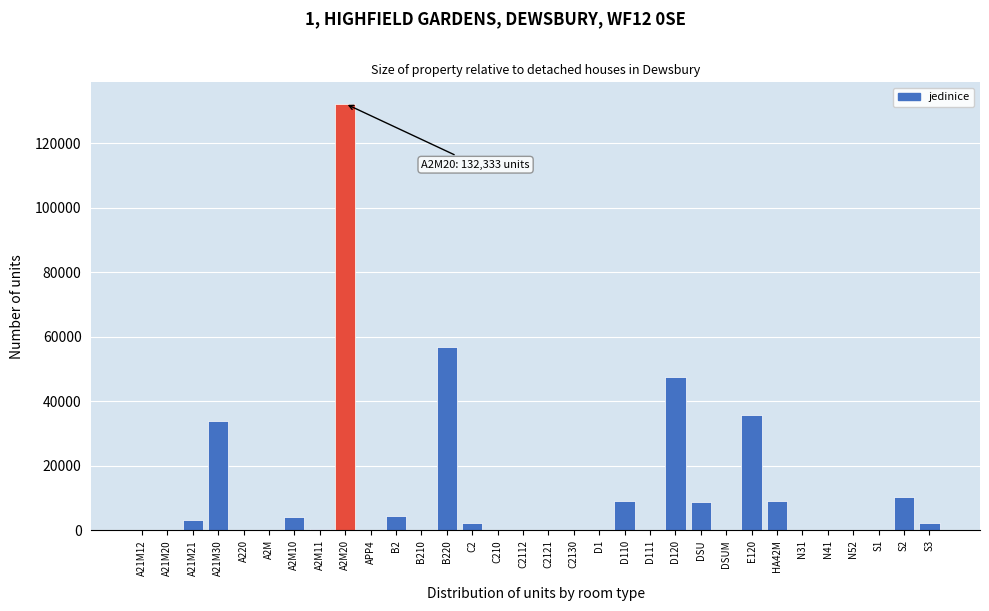

Where is the data nearest to the value 66167?

B220